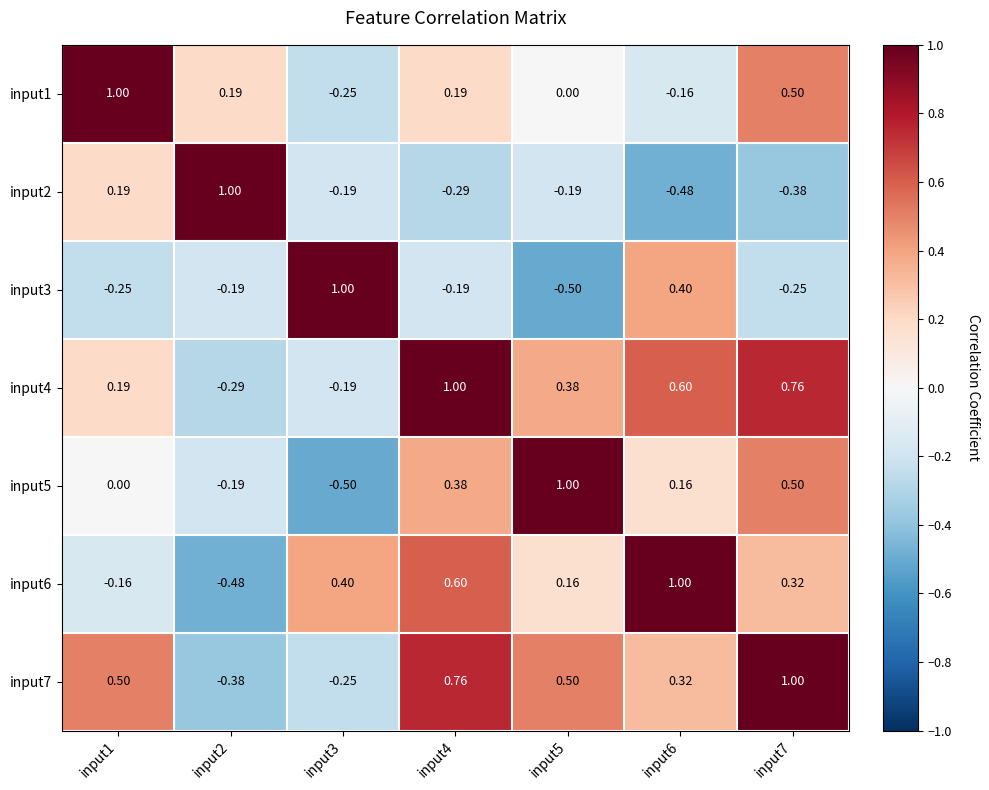

How many positive values does the input4 series have?

5